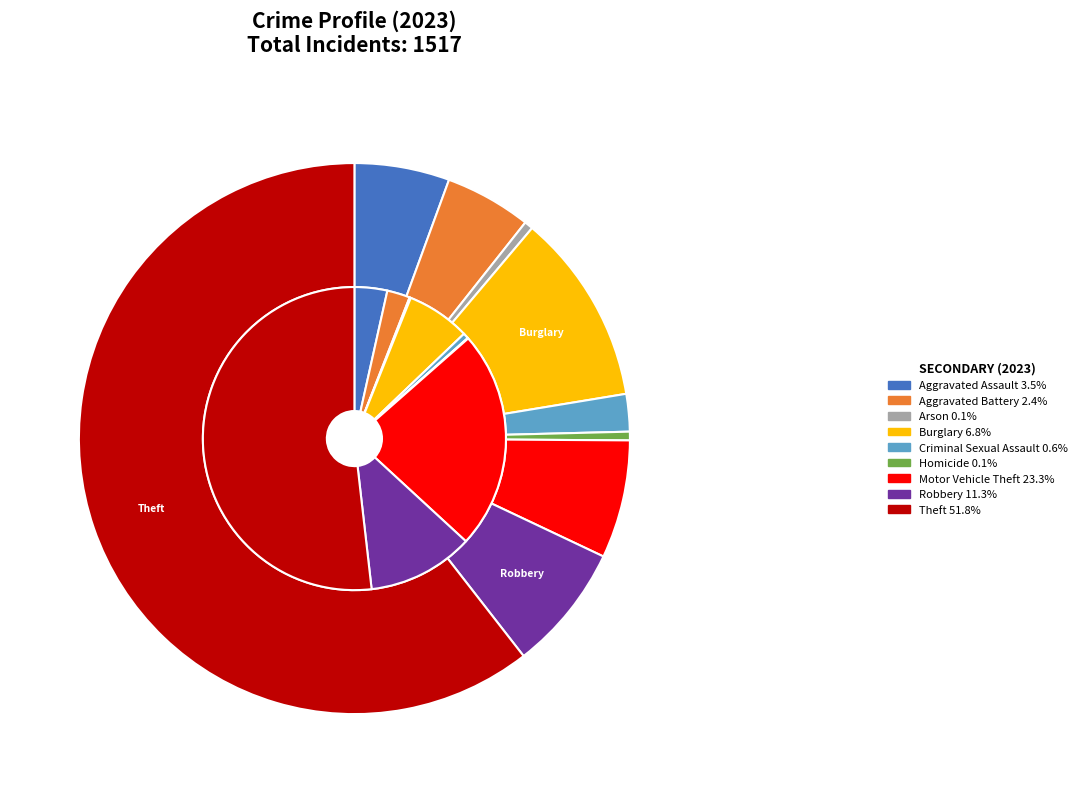

True or false: 7 accounts for 1% of the total.

False